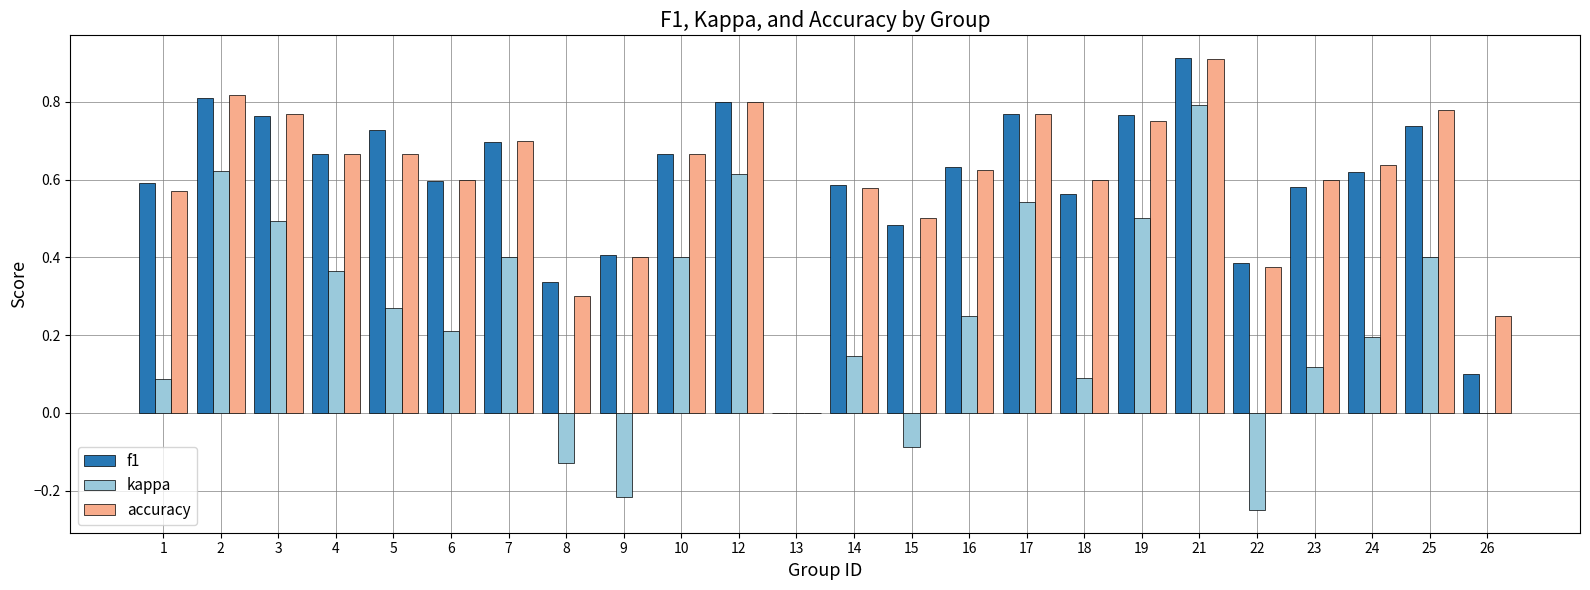

Which series changed the most between 1 and 21?

kappa